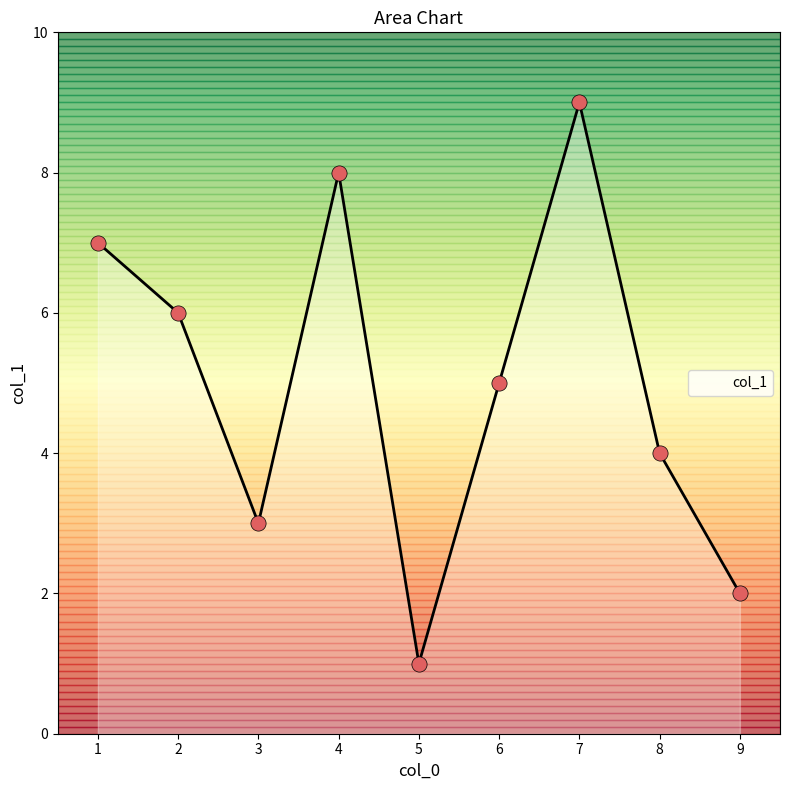

What is the ratio of the value at 8 to the value at 2?

0.7